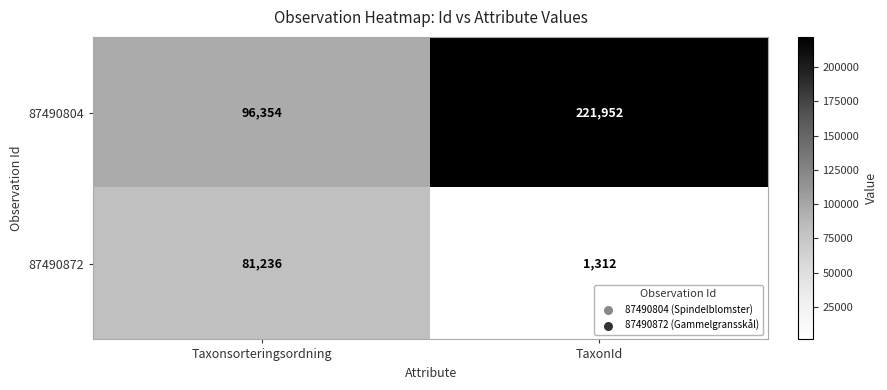

What is the difference between the maximum and minimum values in the 87490872 series?

79924